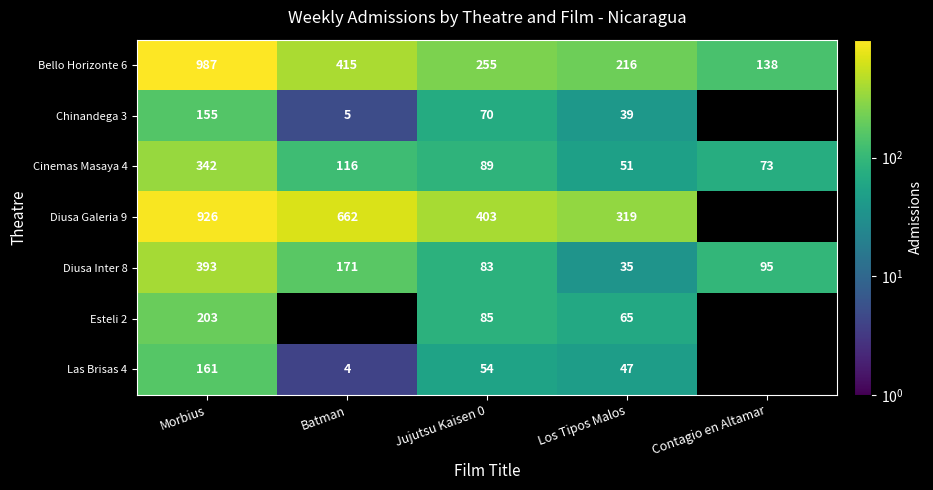

What is the difference between the highest and lowest values at Jujutsu Kaisen 0?

349